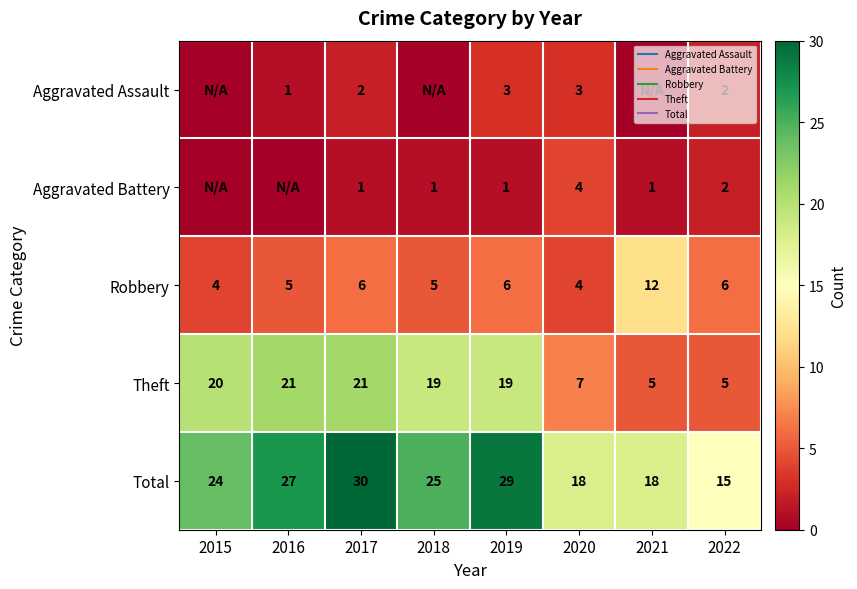

What is the sum of the Robbery values at 2016 and 2017?

11